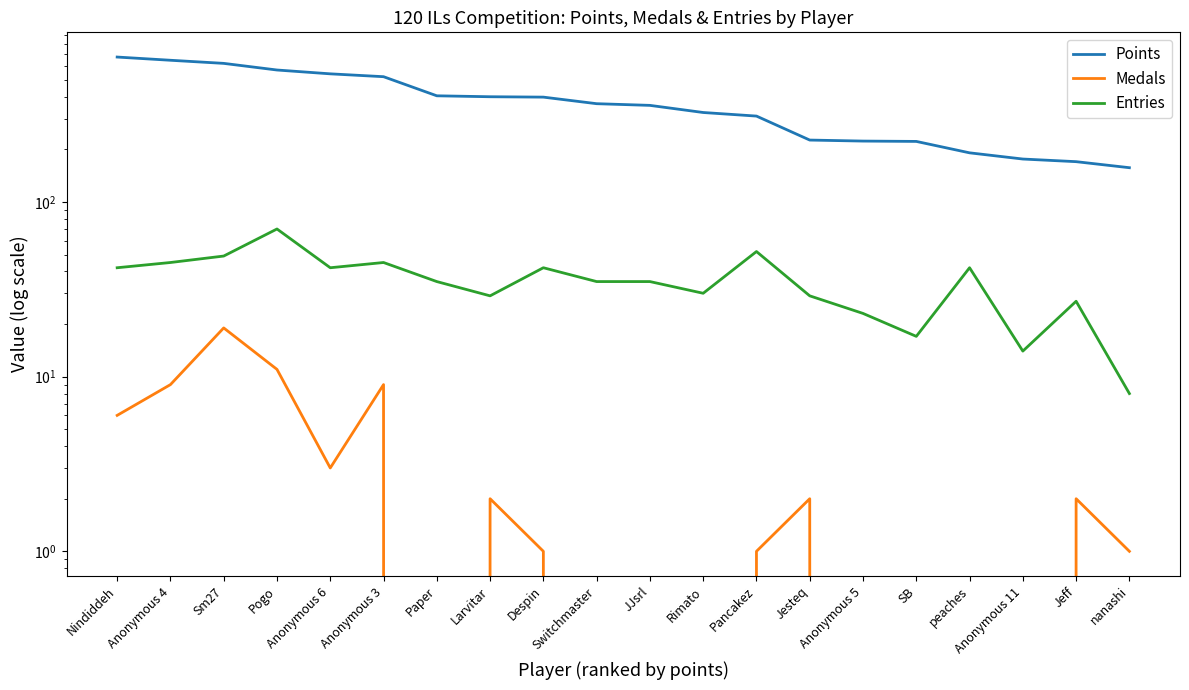

Where is the first local maximum for Entries?

Pogo